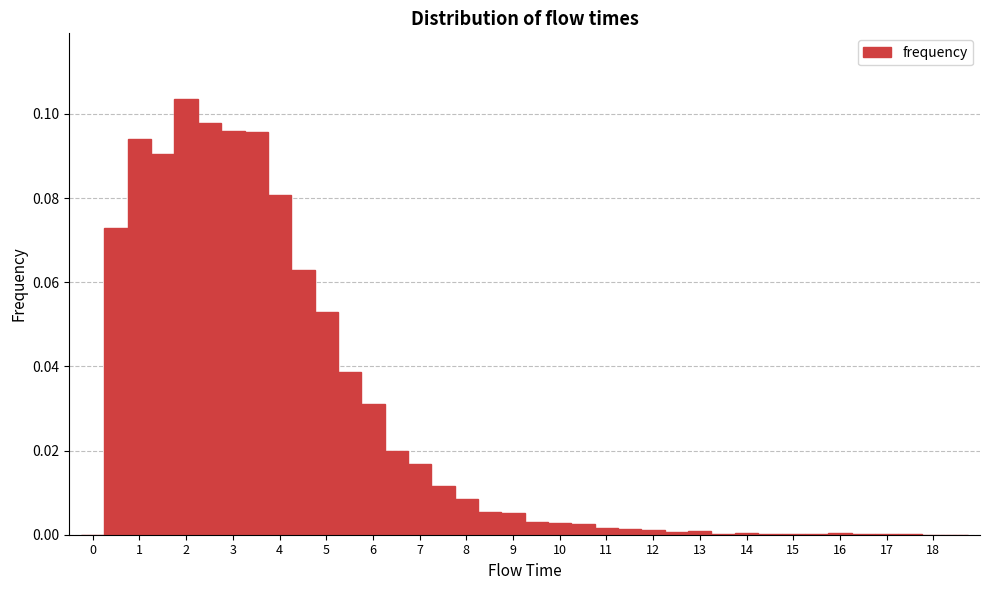

Over which range of the x-axis is the bar tallest?

1.75 to 2.25